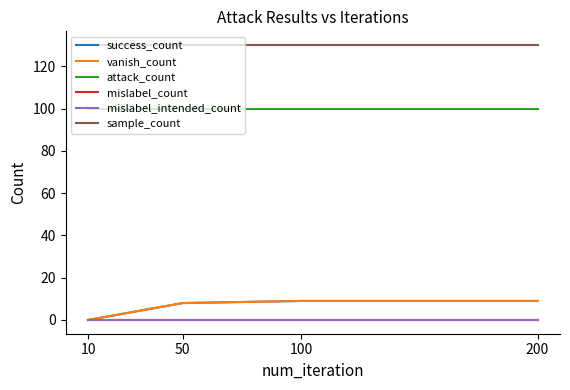

Does the chart have visible grid lines?

No